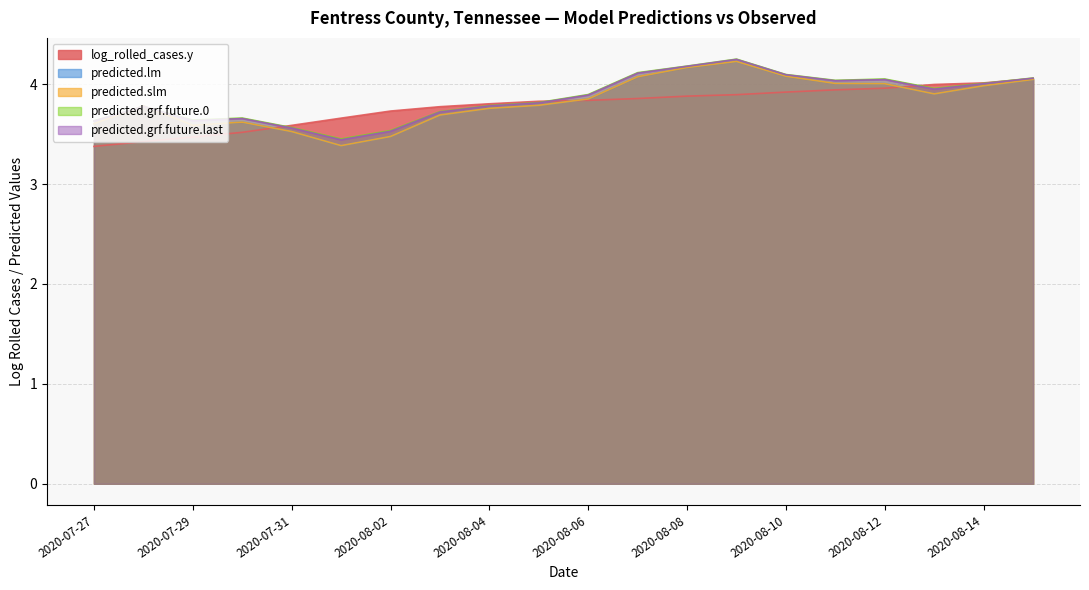

True or false: predicted.grf.future.last has a value of 4.1 at 2020-08-10.

True